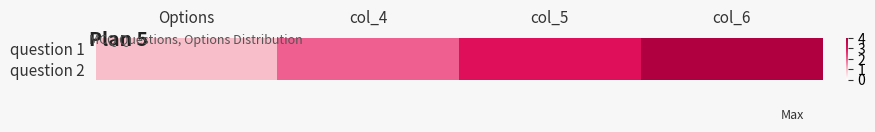

At how many categories does at least one series exceed 1?

3